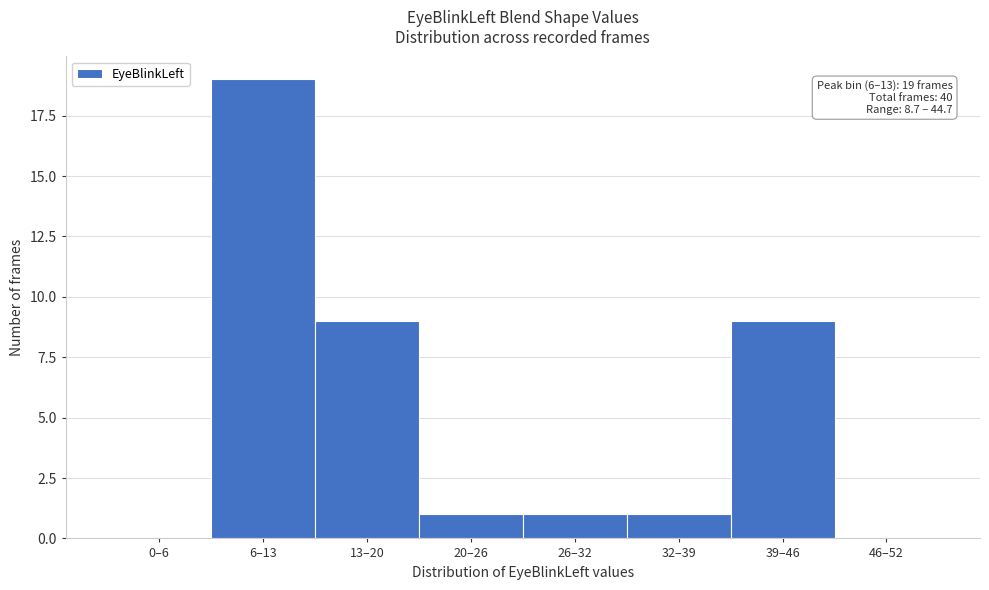

Reading left to right, transcribe all the data shown in this chart.

0–6=0	6–13=19	13–20=9	20–26=1	26–32=1	32–39=1	39–46=9	46–52=0